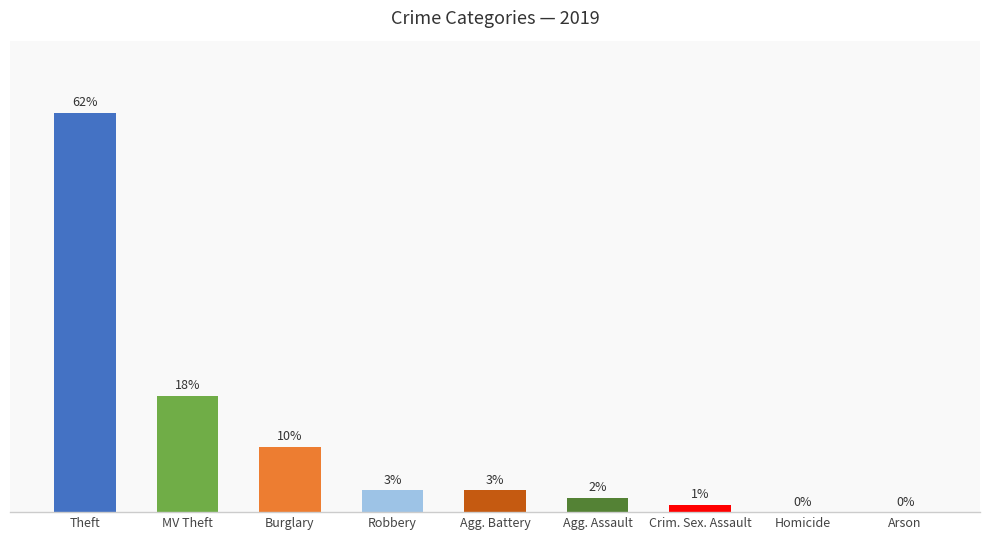

Which has a higher value, Homicide or Robbery?

Robbery